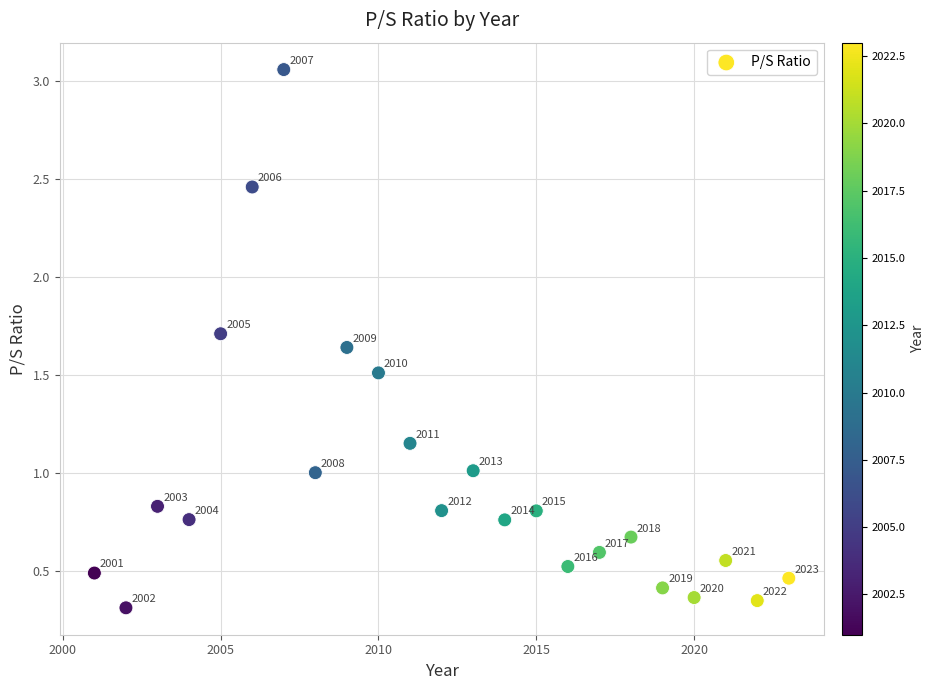

What Y value in the scatter plot is closest to 1?

1.0